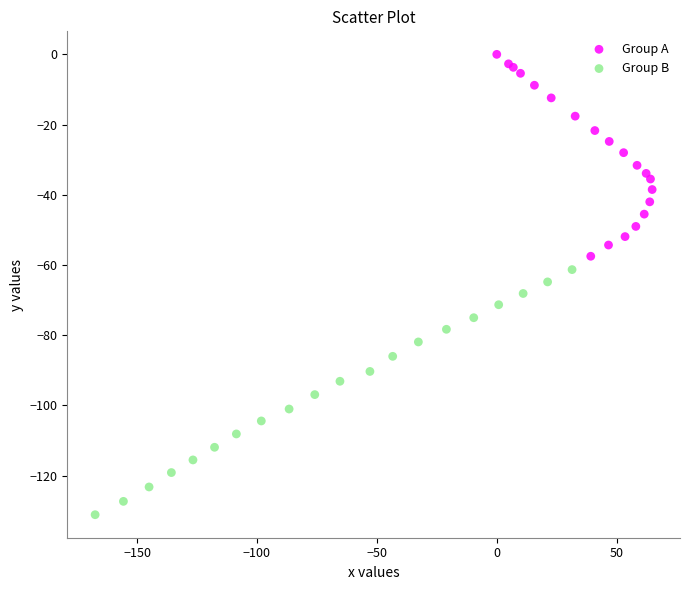

Which series reaches the minimum Y coordinate?

Group B